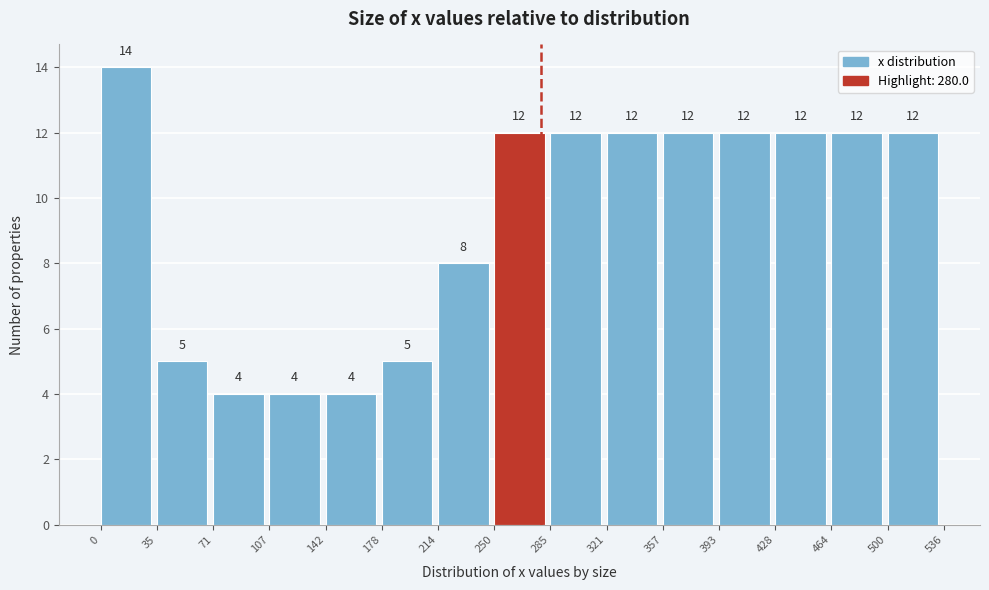

Which range on the x-axis has the tallest bar?

0 to 35